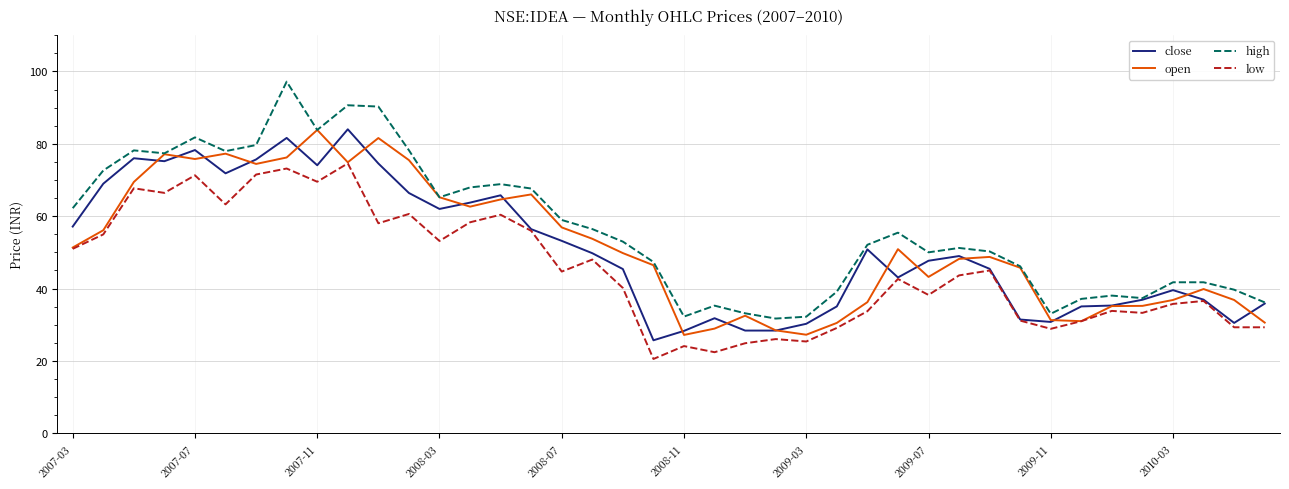

What is the minimum value for high?

31.7